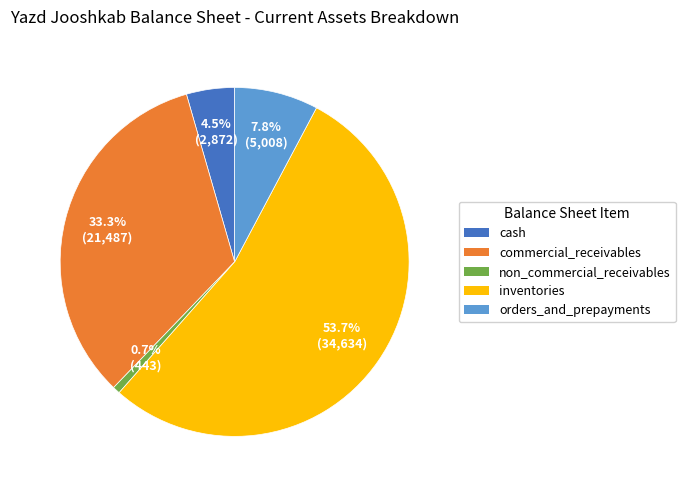

To the nearest percent, what portion does non_commercial_receivables represent?

1%